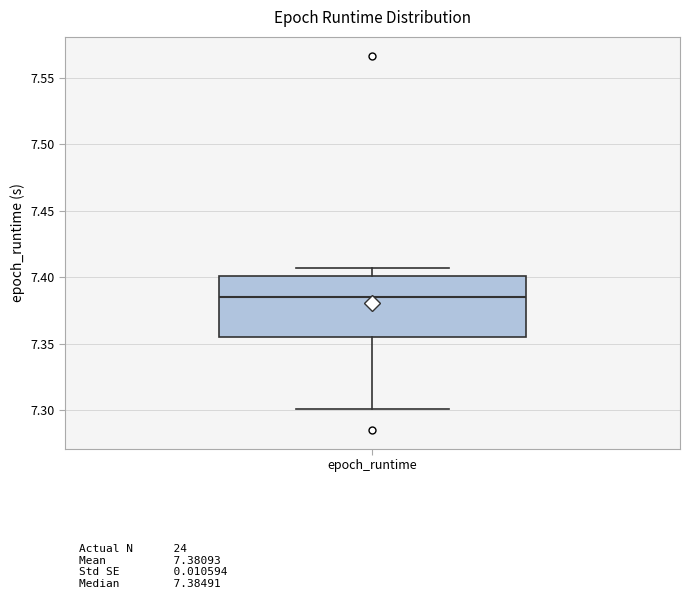

Transcribe this box plot: give where the median line is, the range the box spans, and where the two whiskers end, as read against the y-axis. The values are not printed on the chart, so give them approximately, as read against the axis.

median 7.385, box 7.355 to 7.400, whiskers 7.300 to 7.405